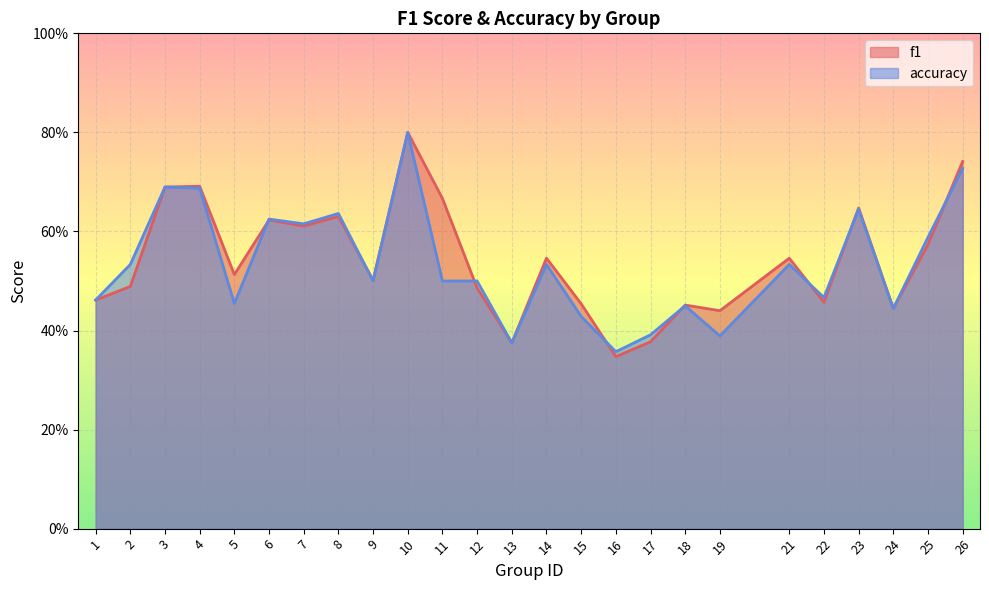

What are all the series names shown in the legend?

f1, accuracy